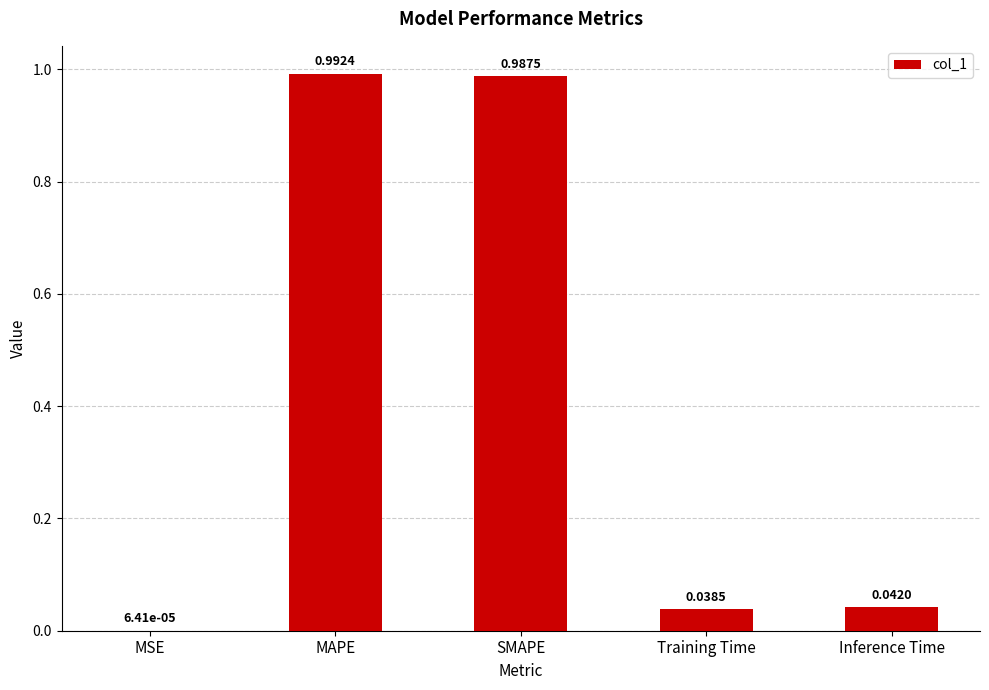

At which label is the value closest to 0?

MSE